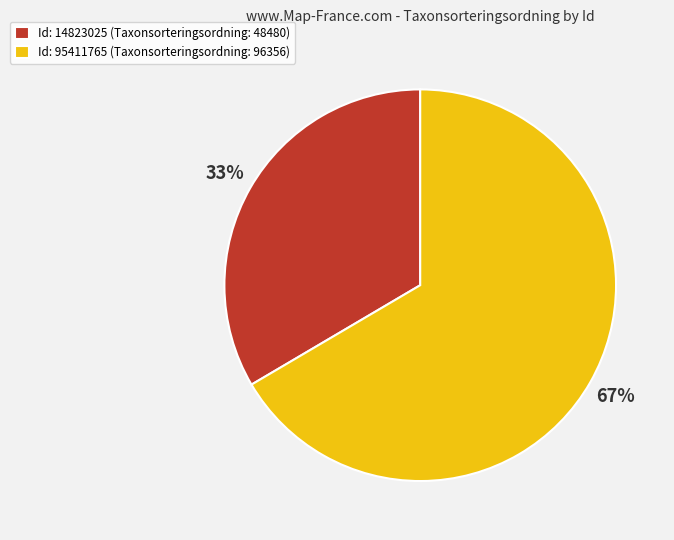

To the nearest percent, what is the combined percentage of Id: 95411765 (Taxonsorteringsordning: 96356) and Id: 14823025 (Taxonsorteringsordning: 48480)?

100%